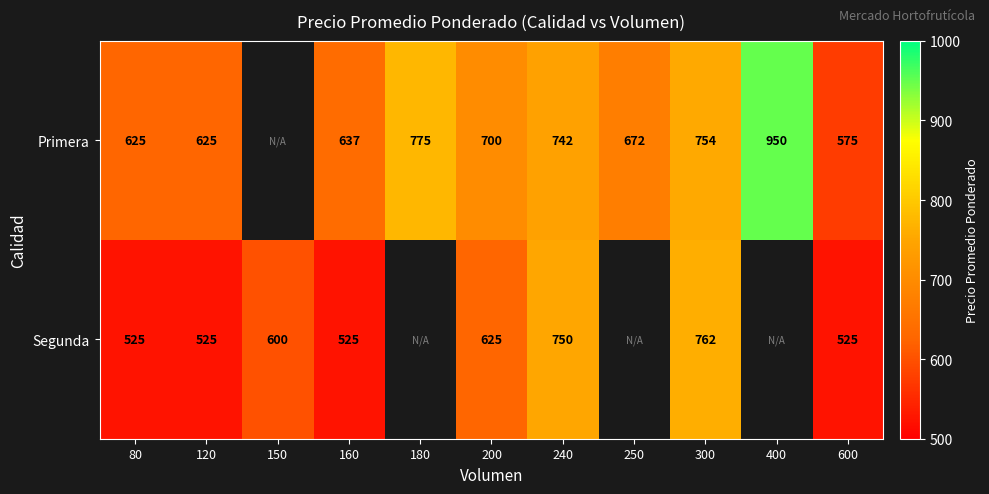

The Segunda series shows 1211 at 300. True or false?

False